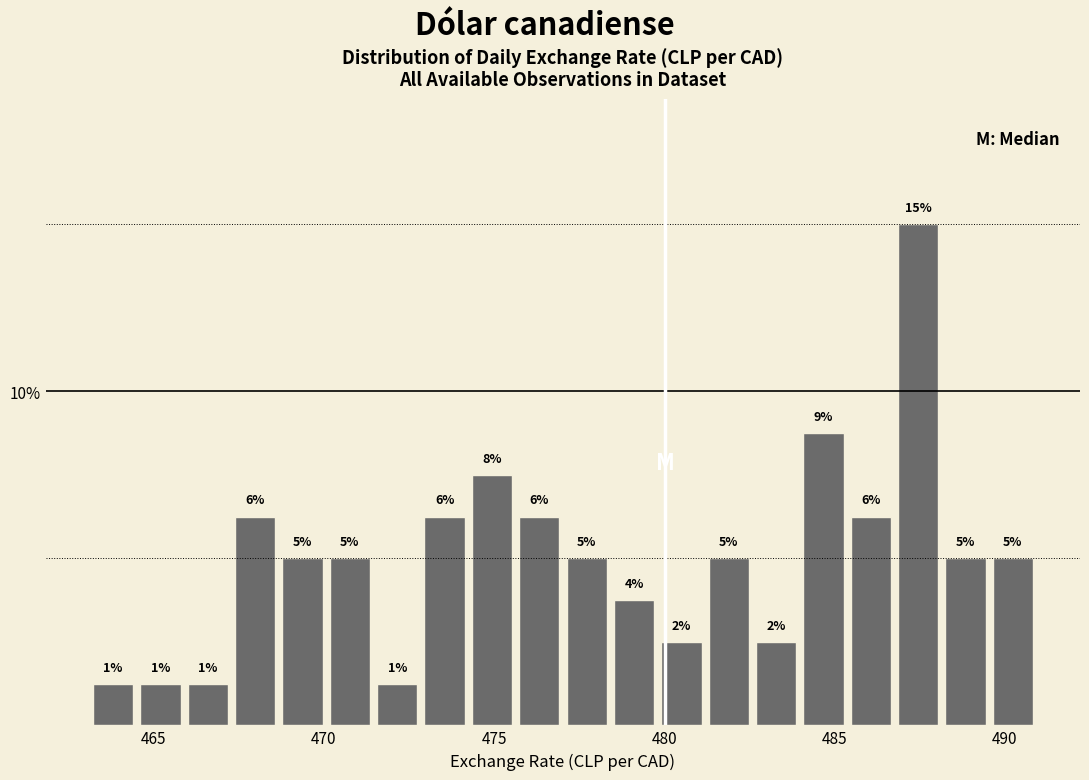

Around what value on the x-axis is the tallest bar? Give the approximate position of its centre, as read against the axis.

487.5